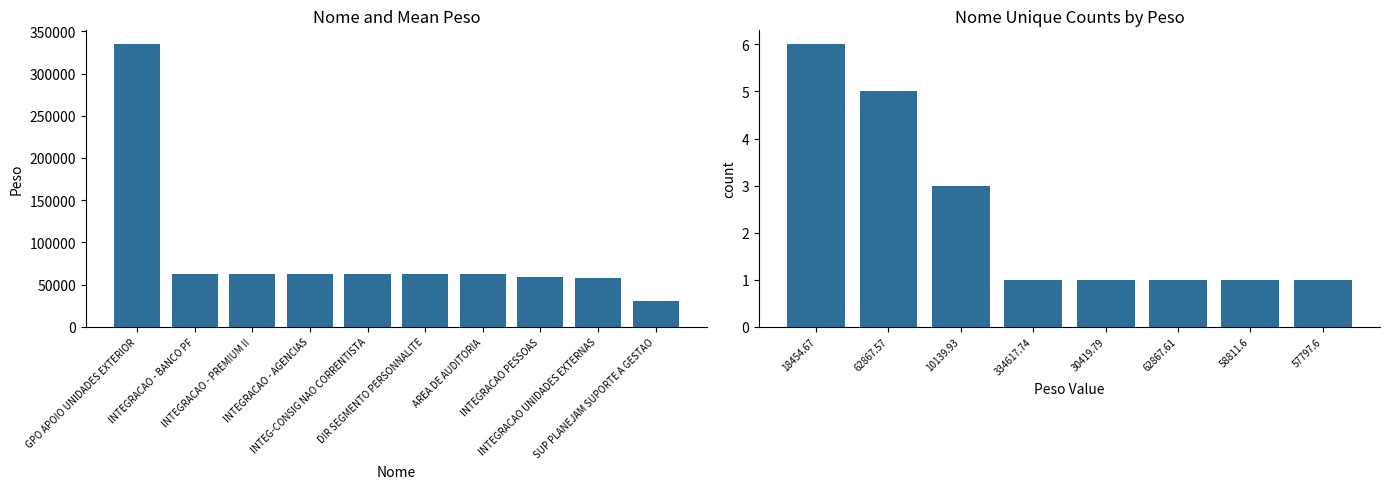

Where is the data nearest to the value 172378?

INTEGRACAO - BANCO PF